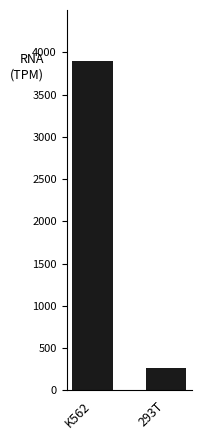

What is the change in value from K562 to 293T?

-3636.0